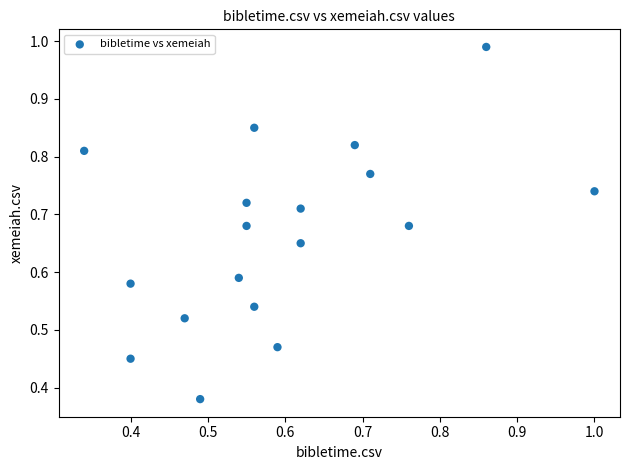

How many points are shown in the scatter plot?

18